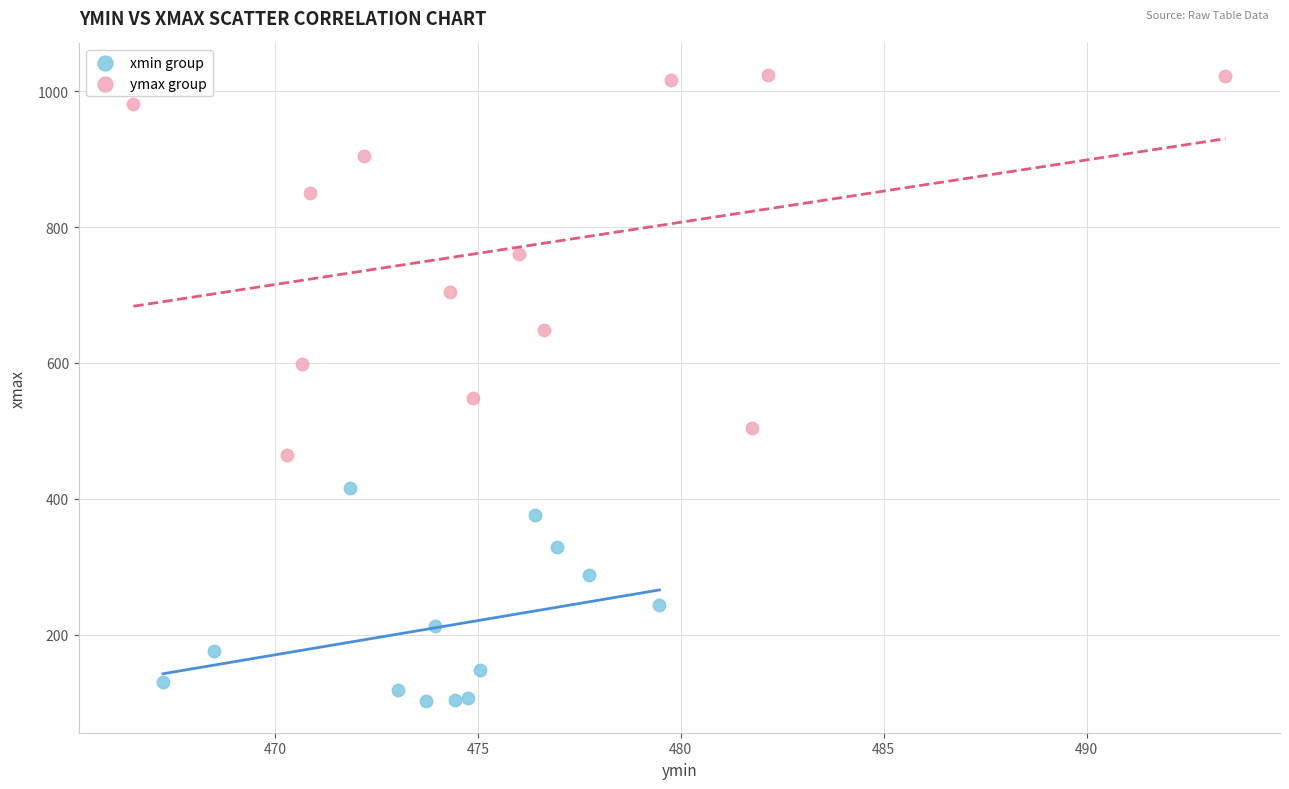

Which series has the largest Y range (max minus min)?

ymax group